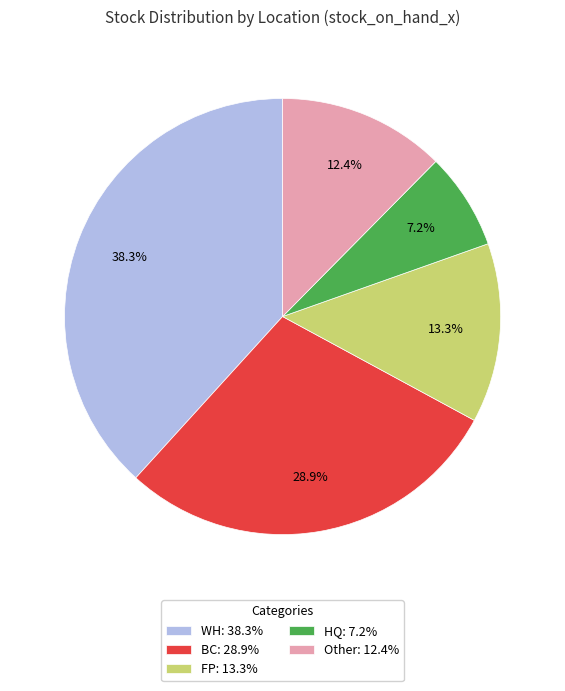

Rank the categories by value from highest to lowest.

WH, BC, FP, Other, HQ